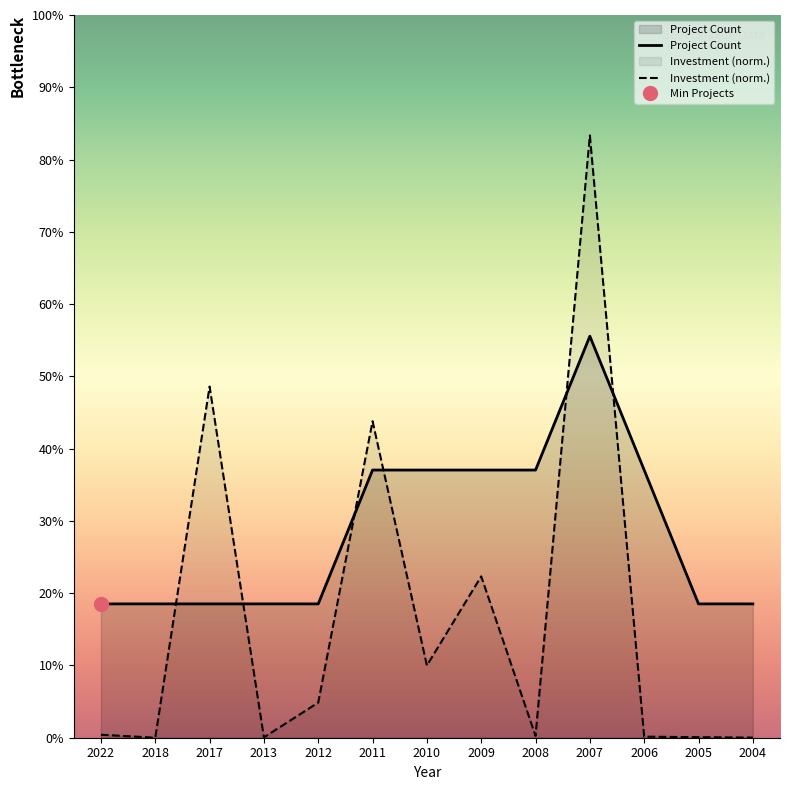

Where do Project Count and Investment (MMU$) first cross each other?

2018 and 2017